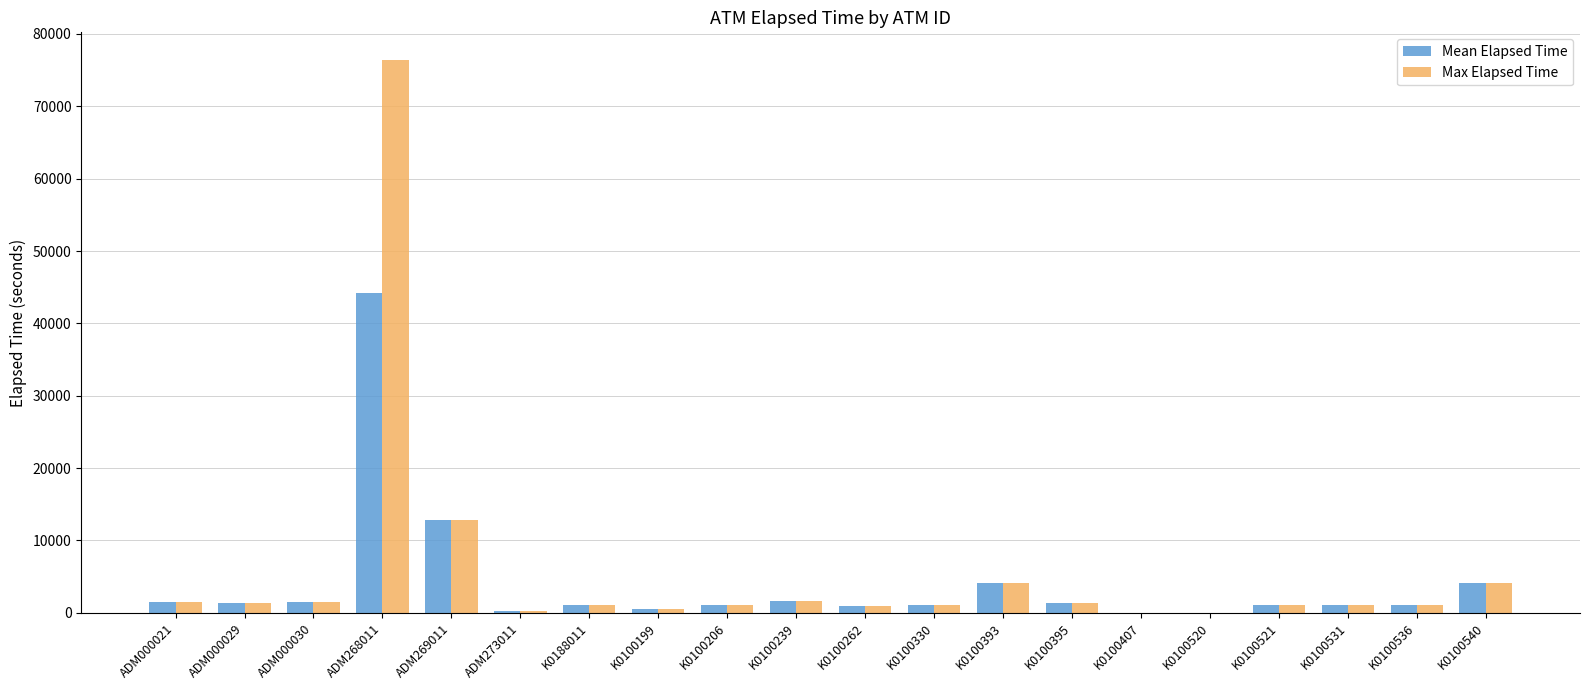

Does the chart contain stacked bars?

No